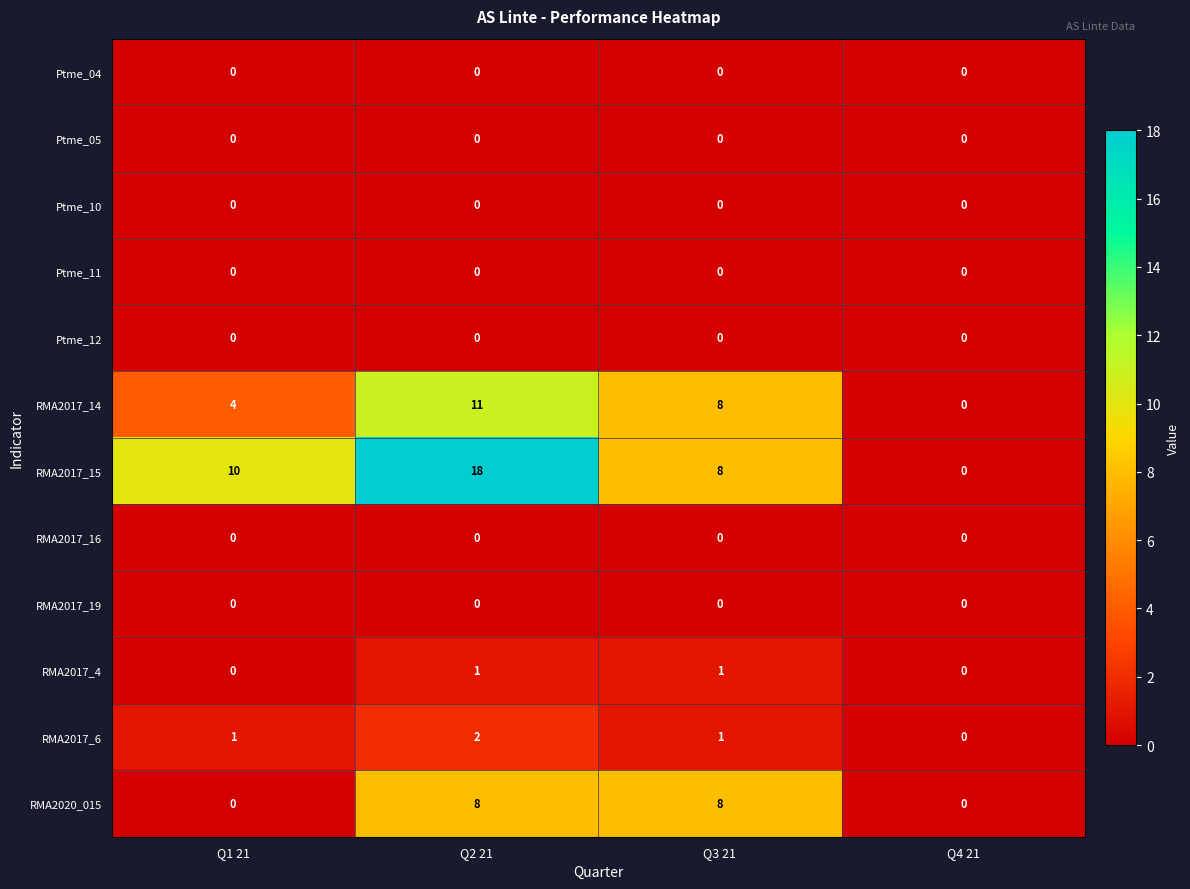

At which category is the sum across all series the highest?

Q2 21